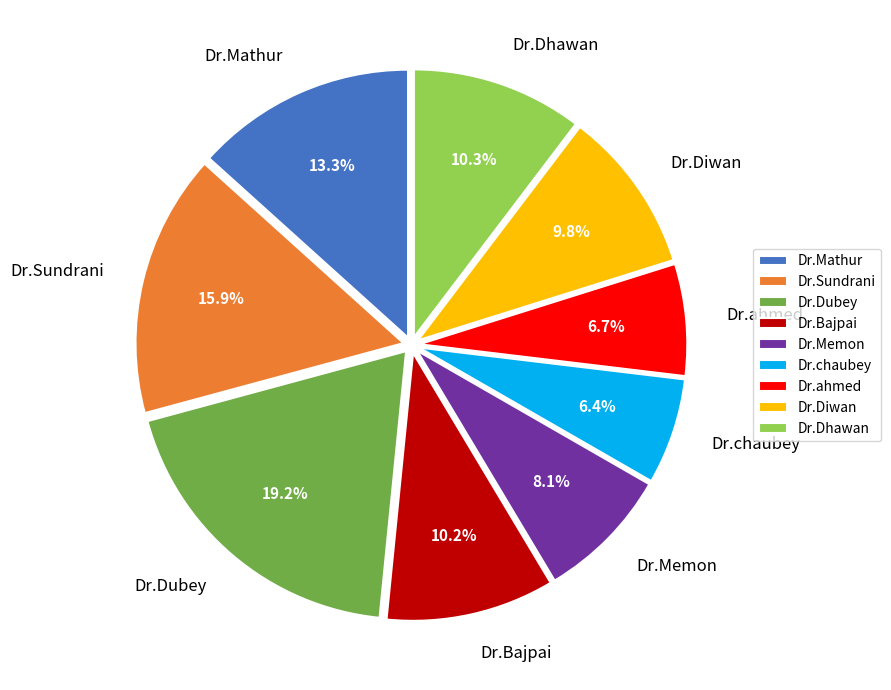

What portion of the pie excludes Dr.ahmed?

93.3%